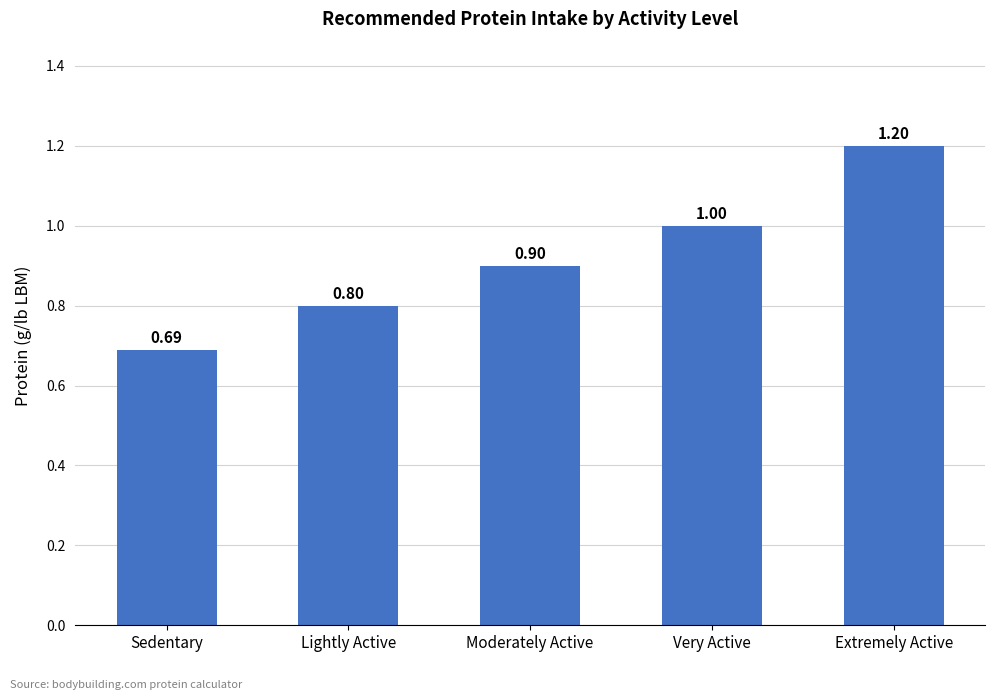

What is the difference between the values at Lightly Active and Very Active?

0.2